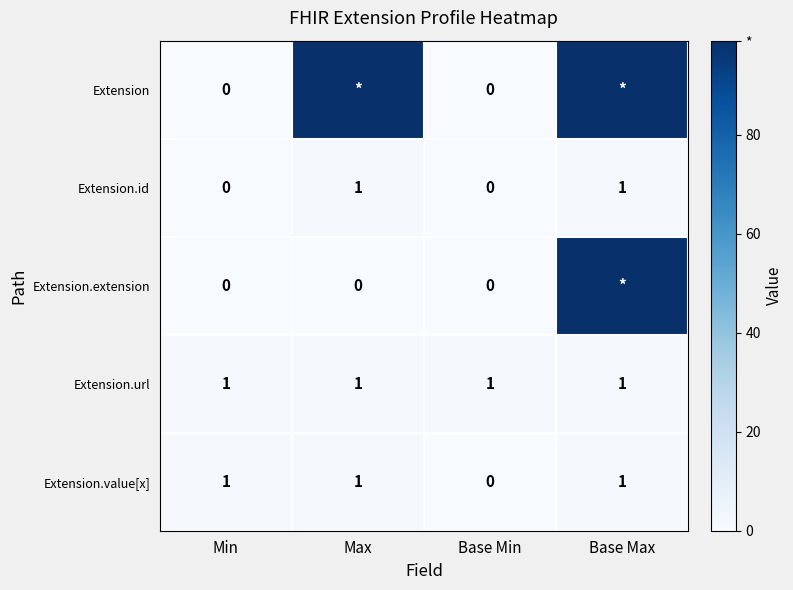

Is the value of Extension.url at Min greater than the value of Extension.id at Base Min?

Yes